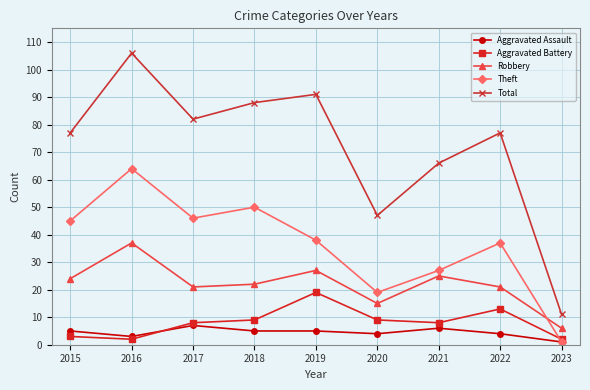

In Total, how many points are lower than both neighbors (excluding endpoints)?

2